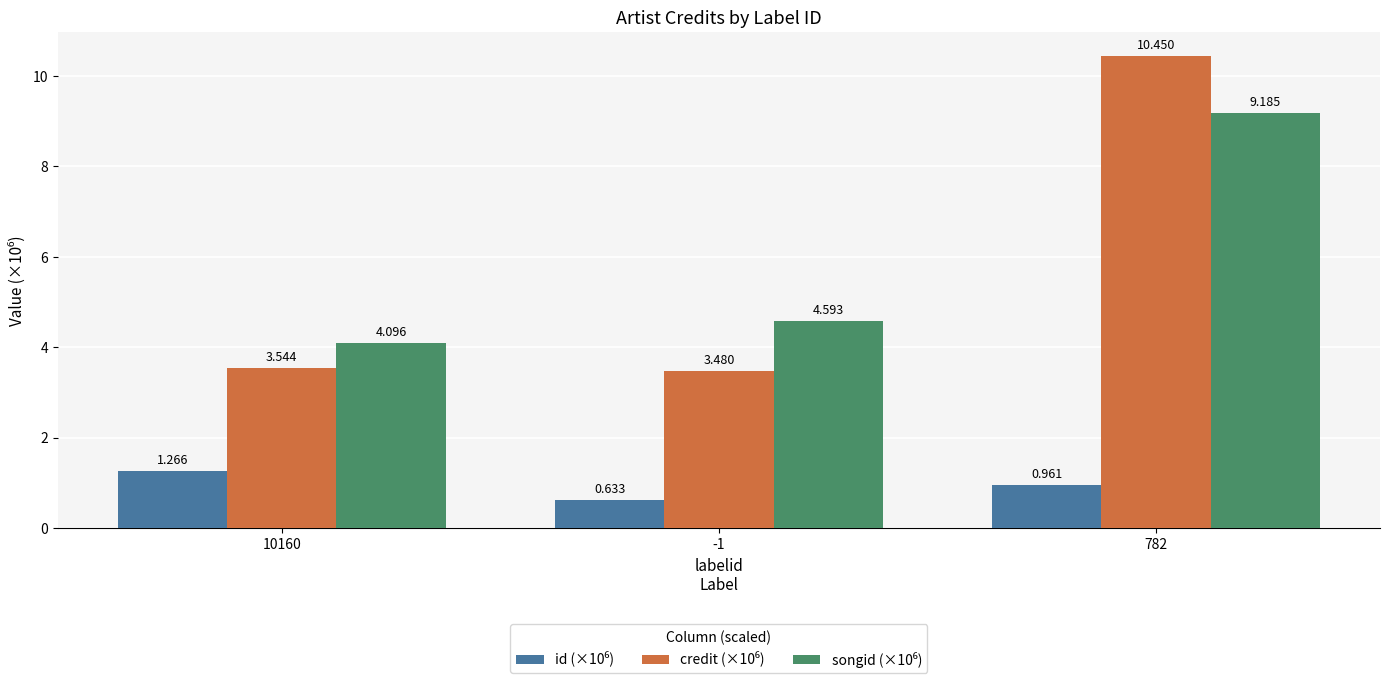

How many distinct data groups are displayed?

3